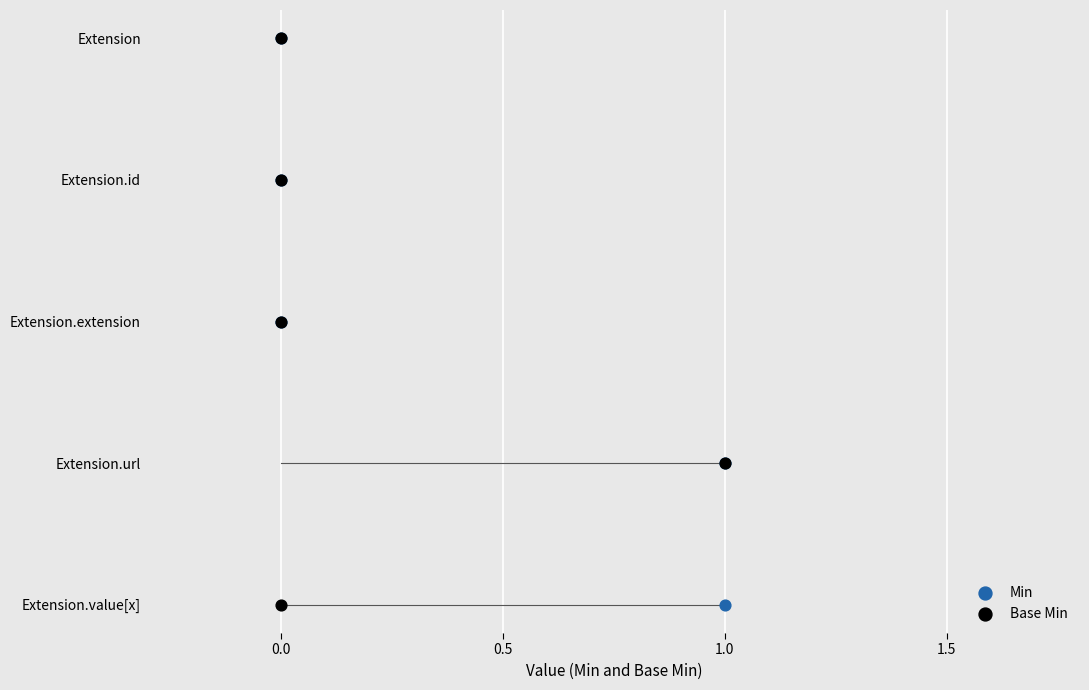

What are all the series names shown in the legend?

Min, Base Min